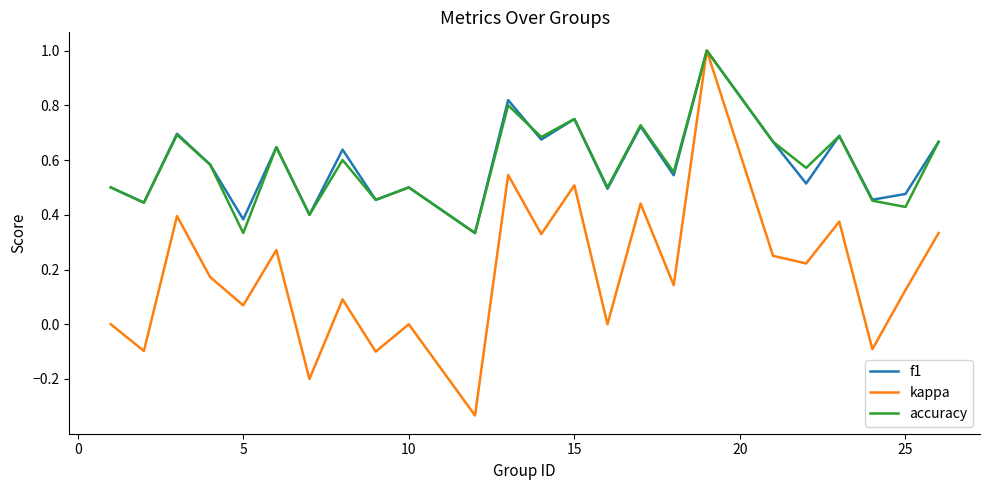

Which series has the largest range (max minus min)?

kappa